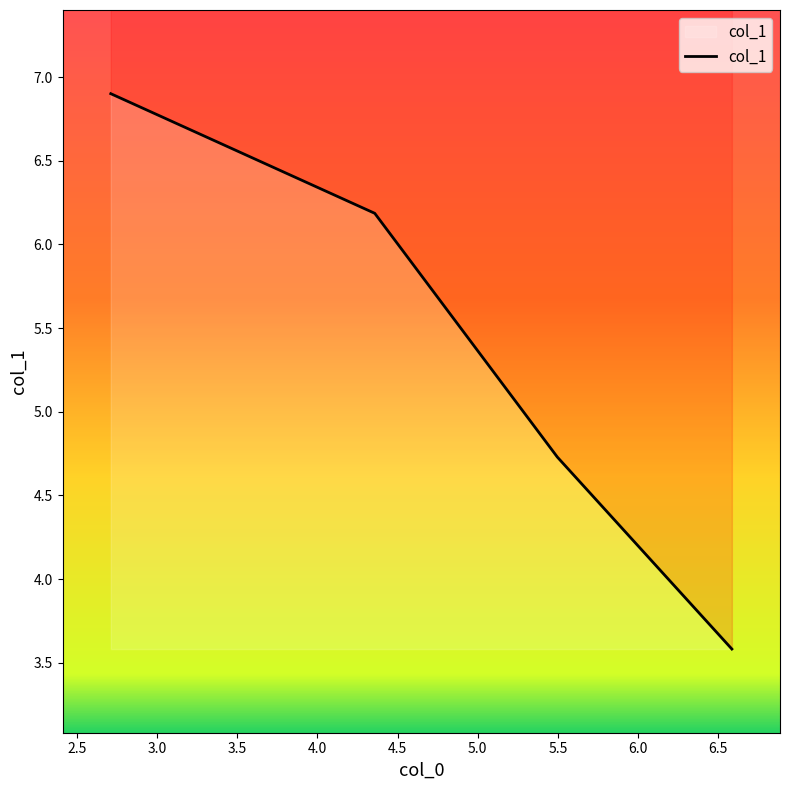

What position from the right is 5.49604?

2